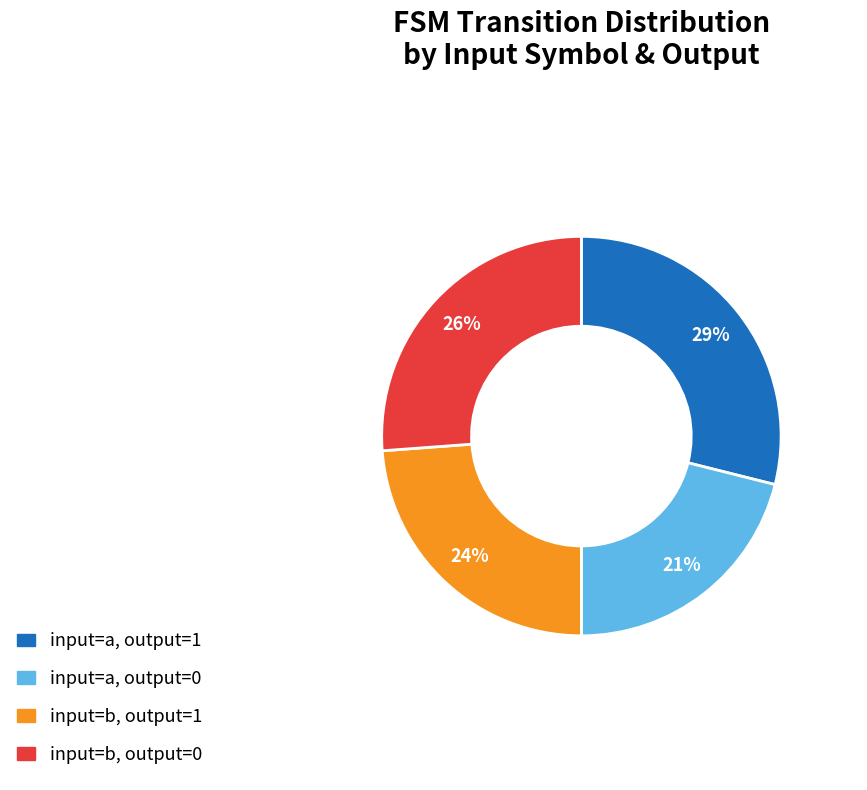

The input=b, output=0 slice represents 26% of the pie. True or false?

True